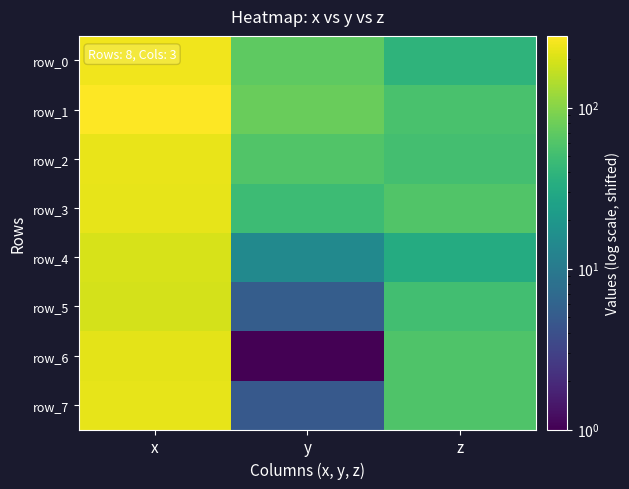

At how many categories does at least one series exceed 73?

2